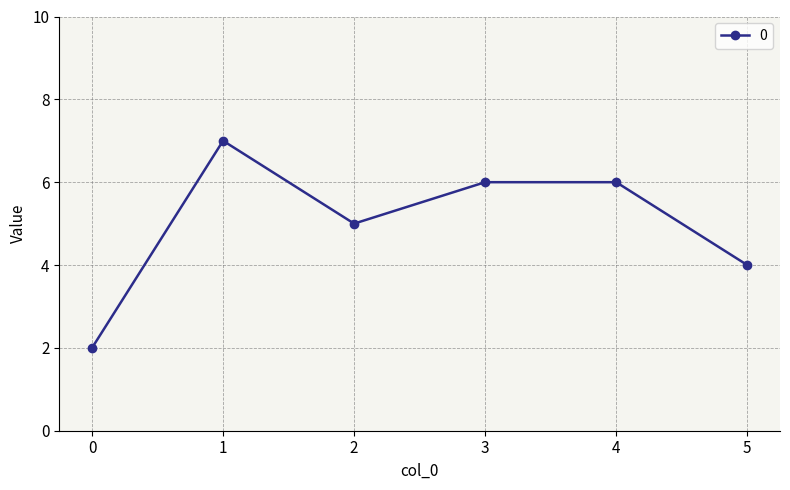

How many data points does each series have?

6